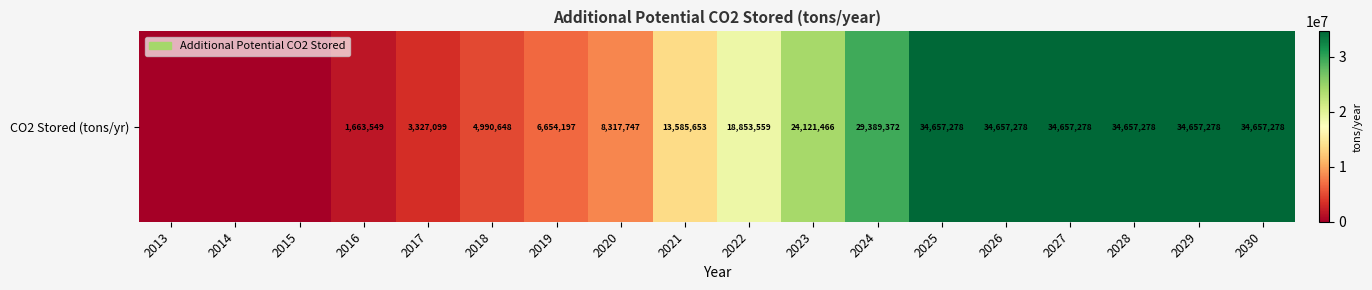

True or false: the data shows 7660022.9 at 2028.

False